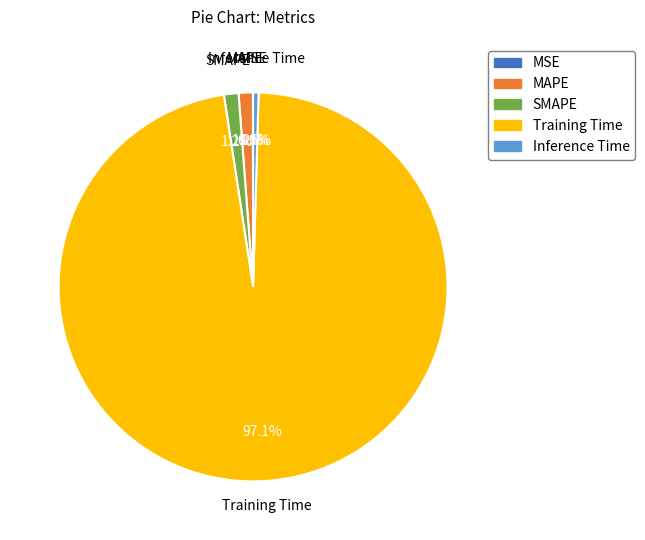

Which category accounts for the majority?

Training Time